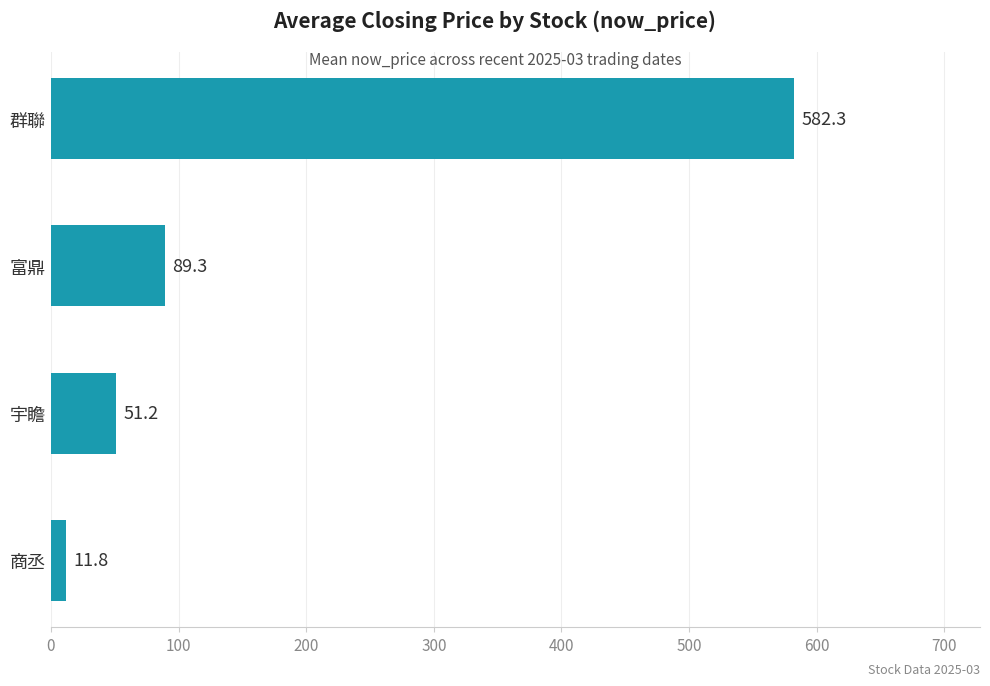

What is the sum of all values?

734.6